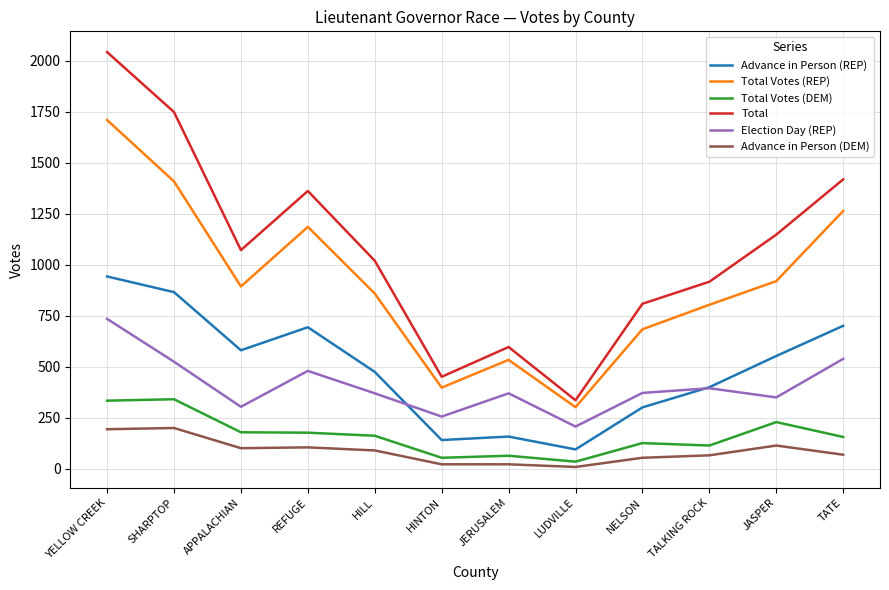

Which series has the largest range (max minus min)?

Total